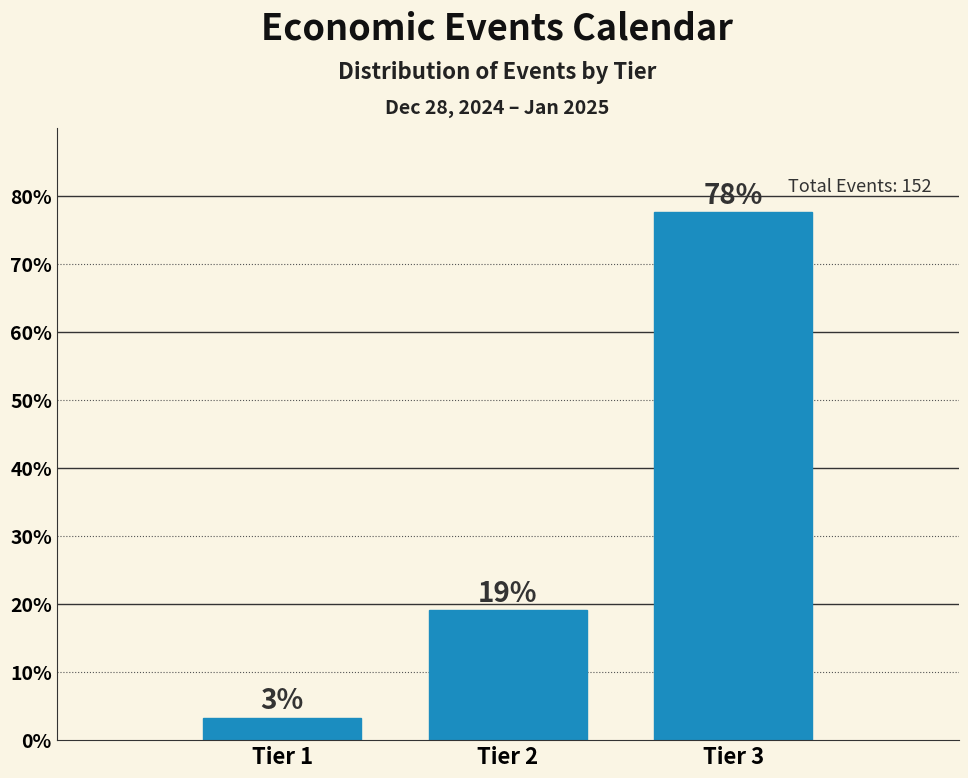

Between Tier 1 and Tier 2, which is larger?

Tier 2